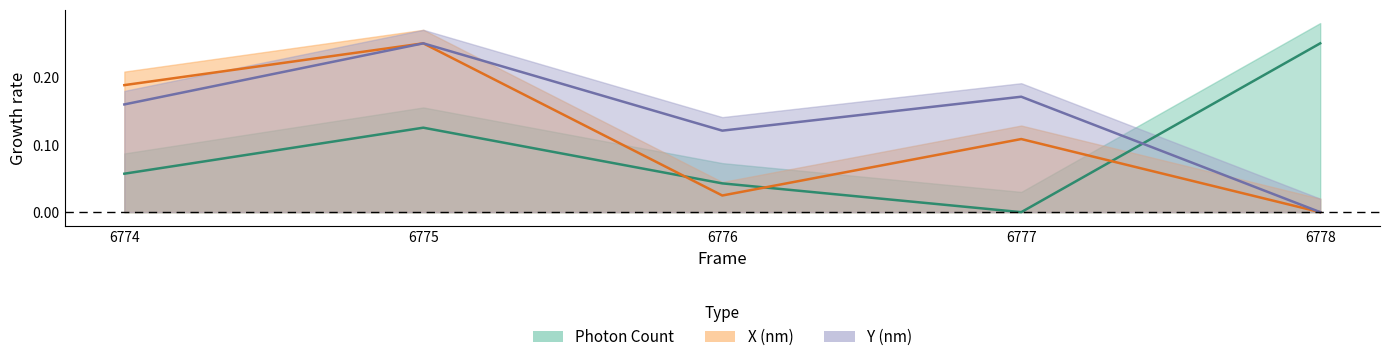

How many interior local valleys does the Photon Count series have?

1